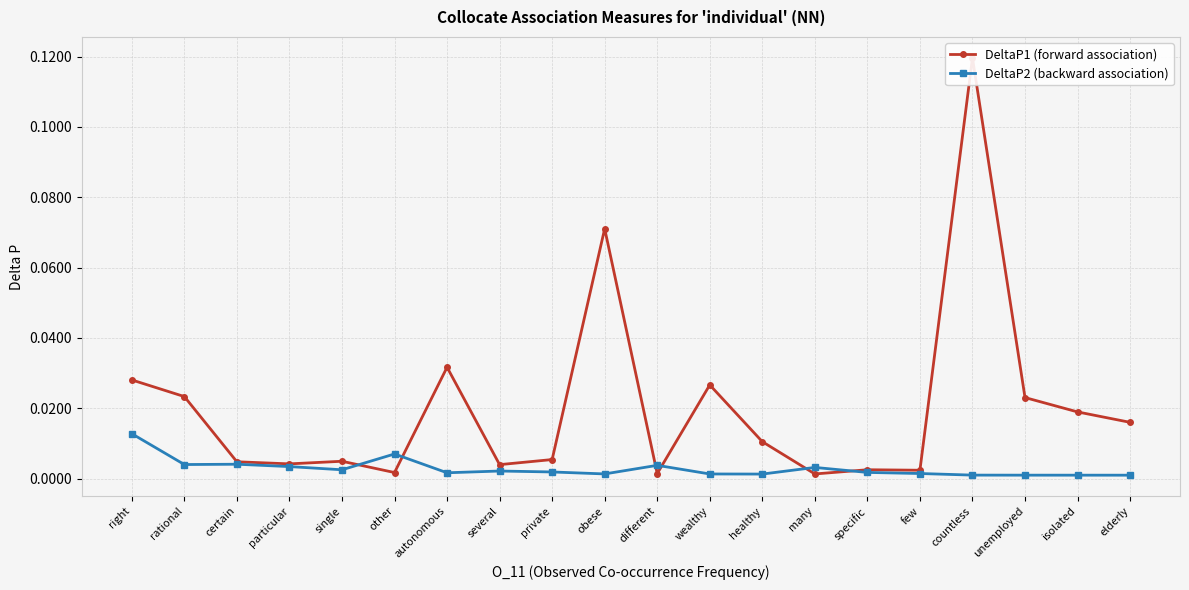

Reading left to right, extract all data points from this chart.

DeltaP1 (forward association): 0.0	0.0	0.0	0.0	0.0	0.0	0.0	0.0	0.0	0.1	0.0	0.0	0.0	0.0	0.0	0.0	0.1	0.0	0.0	0.0
DeltaP2 (backward association): 0.0	0.0	0.0	0.0	0.0	0.0	0.0	0.0	0.0	0.0	0.0	0.0	0.0	0.0	0.0	0.0	0.0	0.0	0.0	0.0